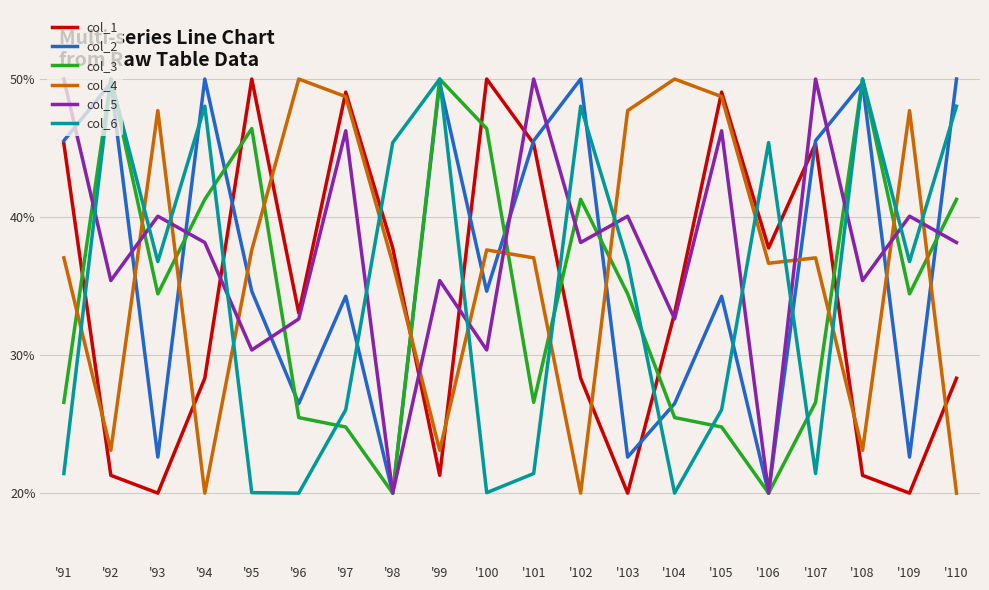

Is it true that col_3 equals 20.0 at '106?

True